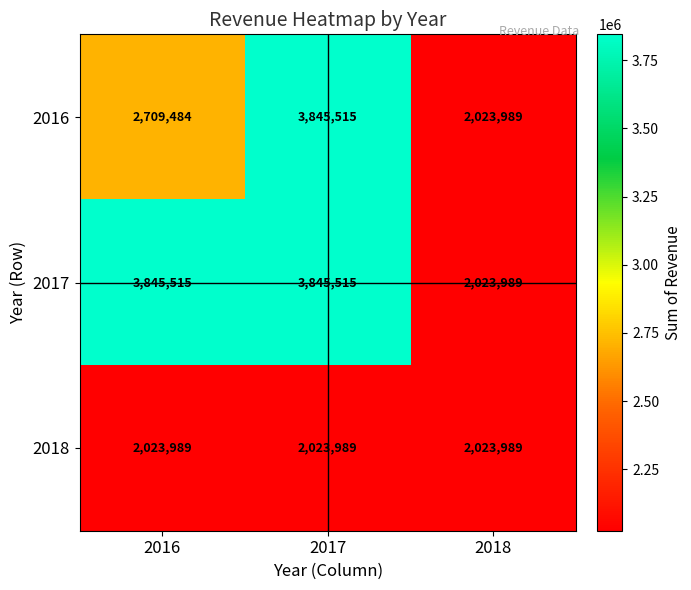

Is the value of 2017 at 2017 greater than the value of 2018 at 2017?

Yes